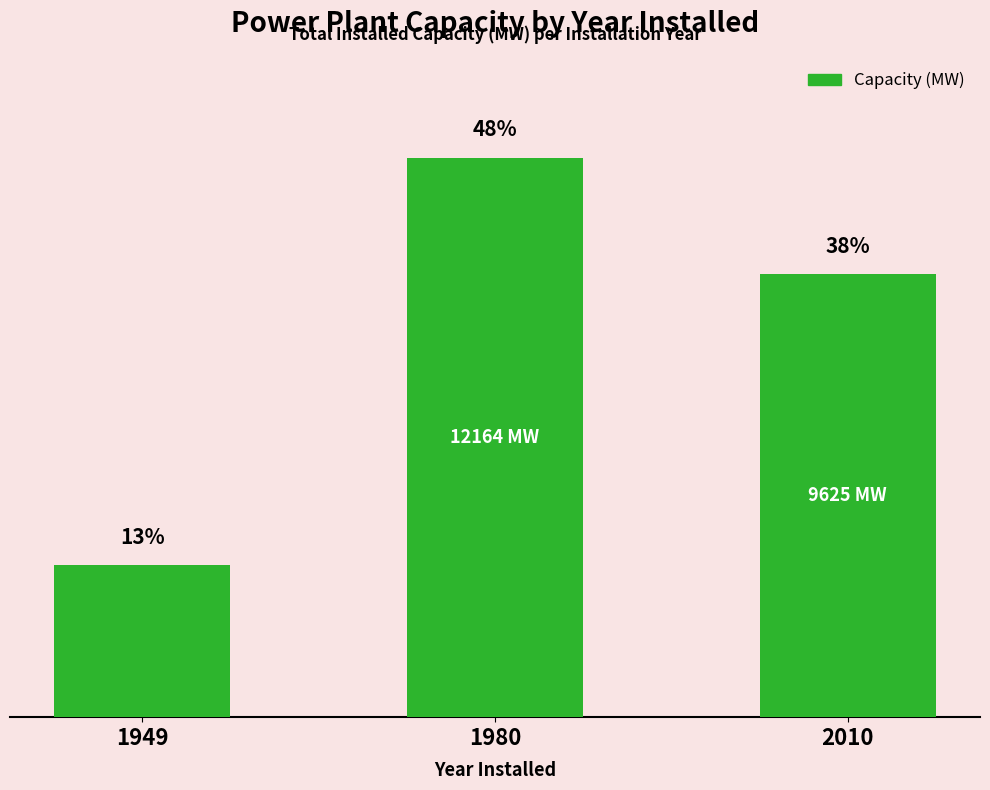

Are the bars horizontal?

No